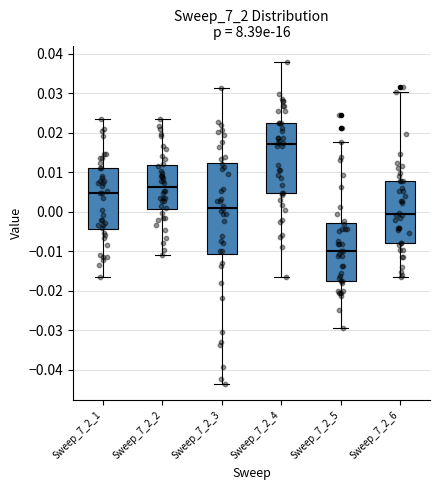

Reading left to right, transcribe this box plot: for each box, give where its median line is, the range the box spans, and where its two whiskers end, as read against the y-axis. The values are not printed on the chart, so give them approximately, as read against the axis.

Sweep_7_2_1: median 0.005, box -0.004 to 0.011, whiskers -0.017 to 0.023
Sweep_7_2_2: median 0.006, box 0.001 to 0.012, whiskers -0.011 to 0.023
Sweep_7_2_3: median 0.001, box -0.011 to 0.012, whiskers -0.044 to 0.031
Sweep_7_2_4: median 0.017, box 0.005 to 0.022, whiskers -0.016 to 0.038
Sweep_7_2_5: median -0.010, box -0.017 to -0.003, whiskers -0.029 to 0.018
Sweep_7_2_6: median -0.001, box -0.008 to 0.008, whiskers -0.017 to 0.030